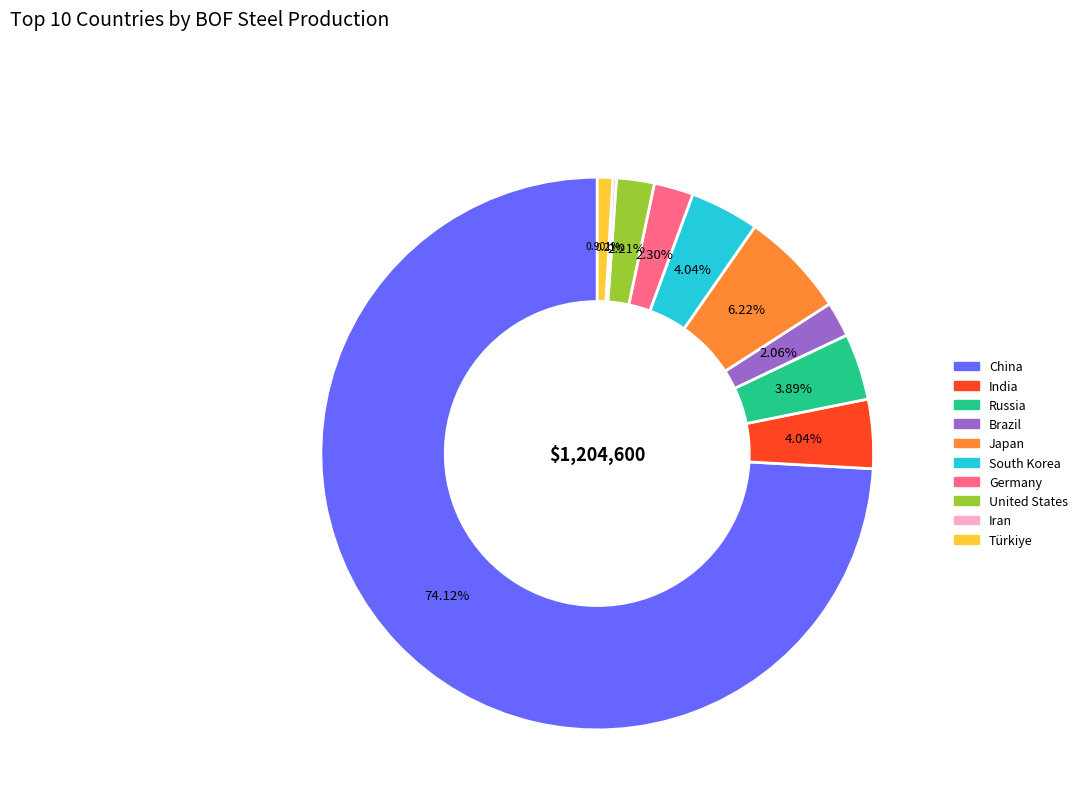

What percentage is the Japan slice, to the nearest percent?

6%